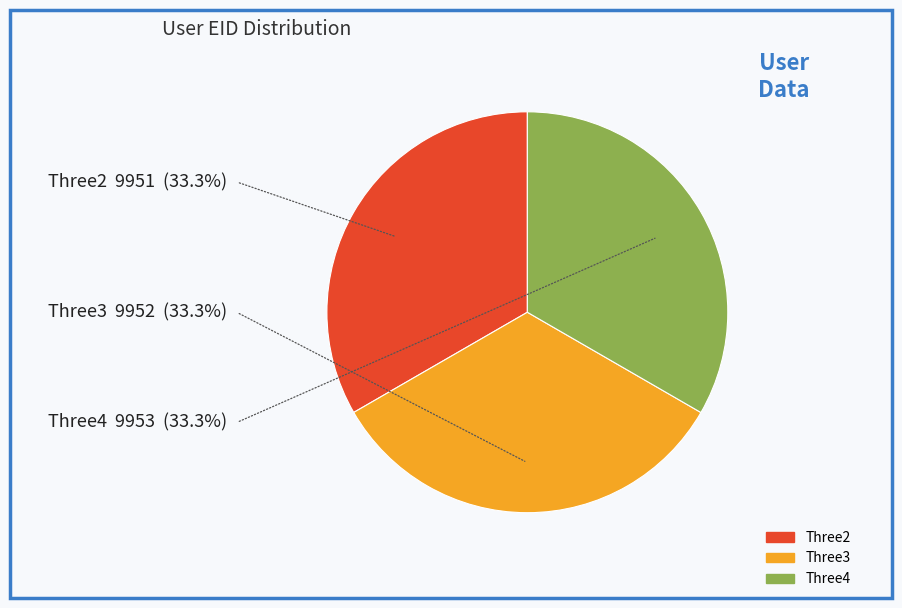

Does any single category account for the majority?

No